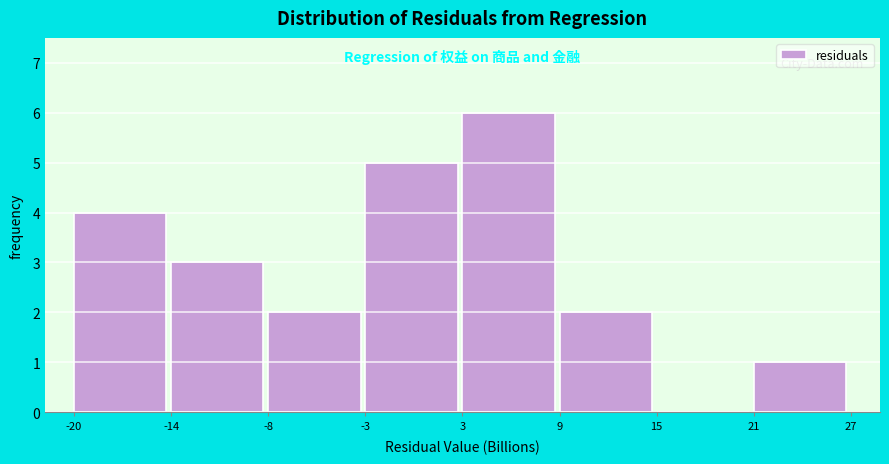

Which range on the x-axis has the tallest bar?

3 to 9